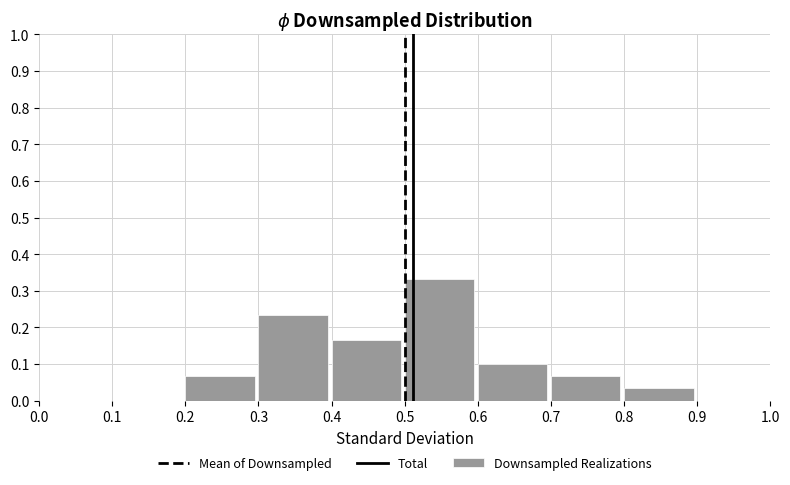

Which range on the x-axis has the tallest bar?

0.5 to 0.6